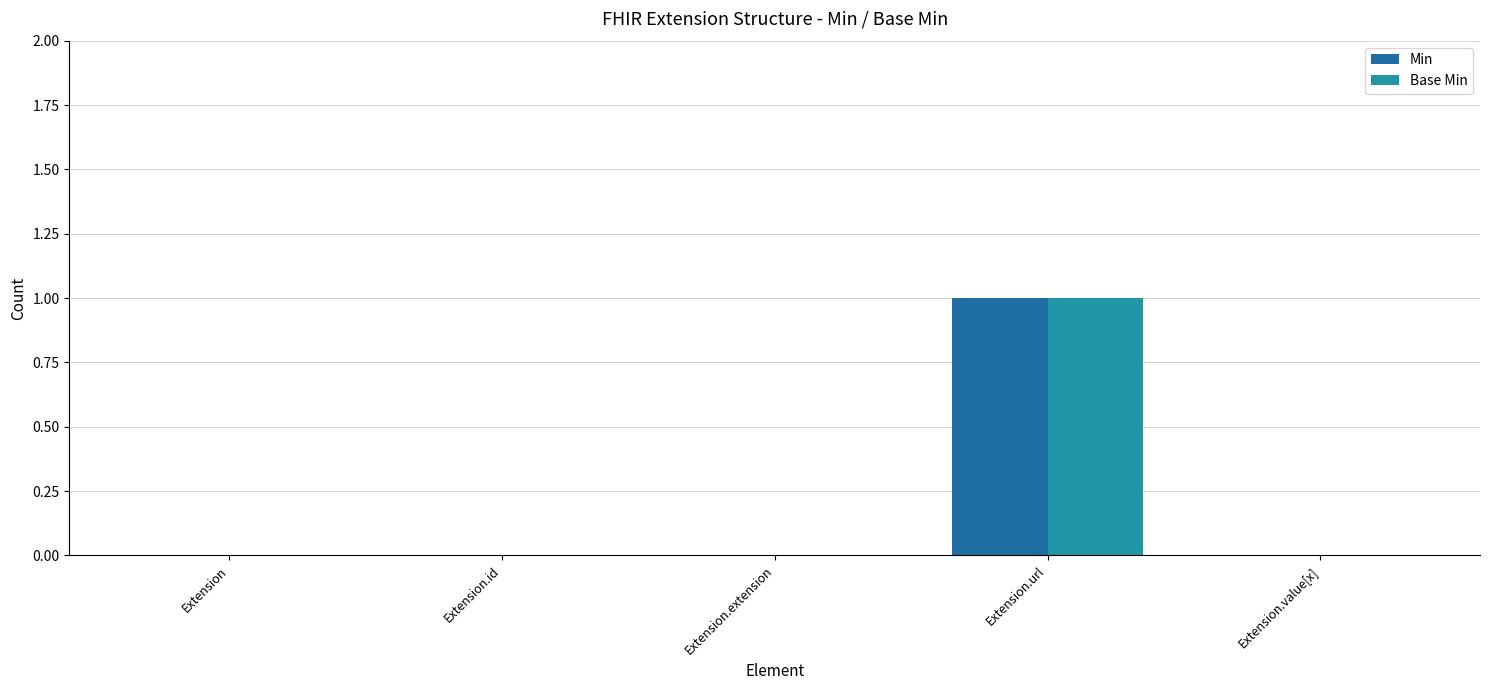

Reading right to left, extract all data points from this chart.

Min: Extension.value[x]=0	Extension.url=1	Extension.extension=0	Extension.id=0	Extension=0
Base Min: Extension.value[x]=0	Extension.url=1	Extension.extension=0	Extension.id=0	Extension=0